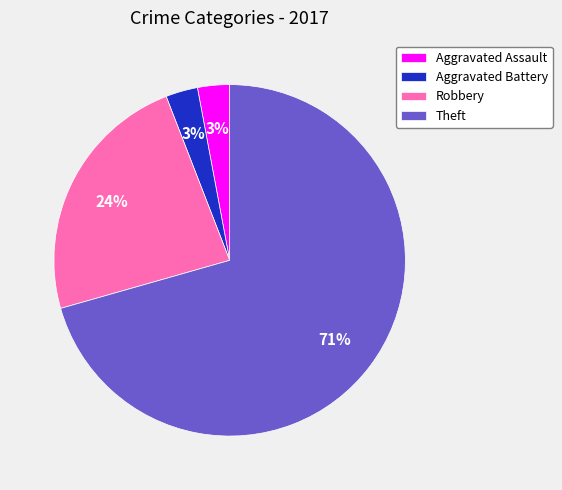

Combined, do Robbery and Aggravated Assault account for over 50%?

No